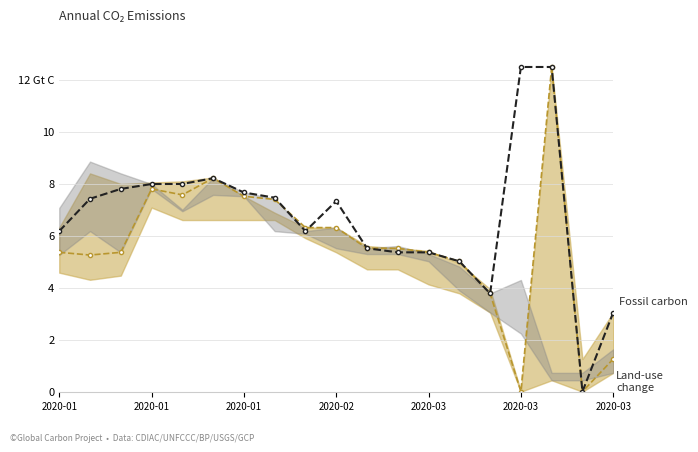

At how many categories does at least one series exceed 10?

2